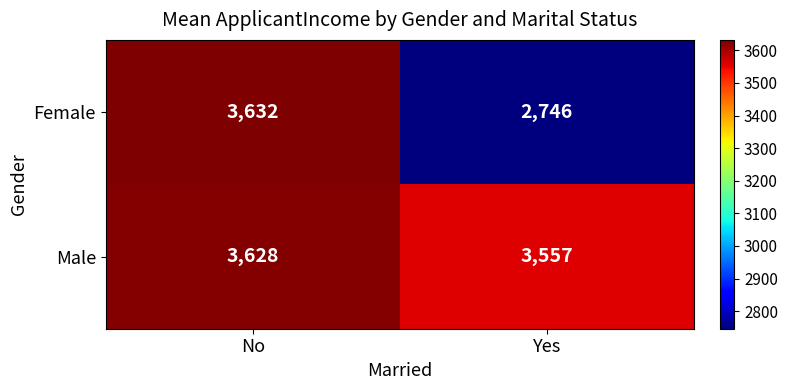

What is the sum of the Female values at No and Yes?

6378